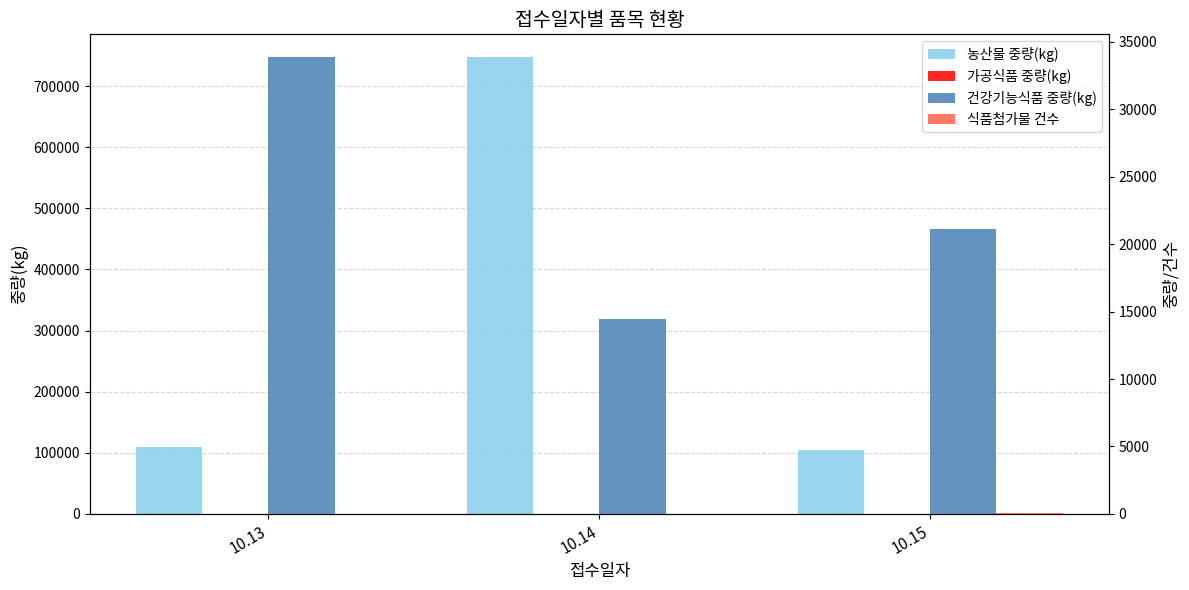

What is the value of the 가공식품 중량(kg) bar at the 1st from the left?

21